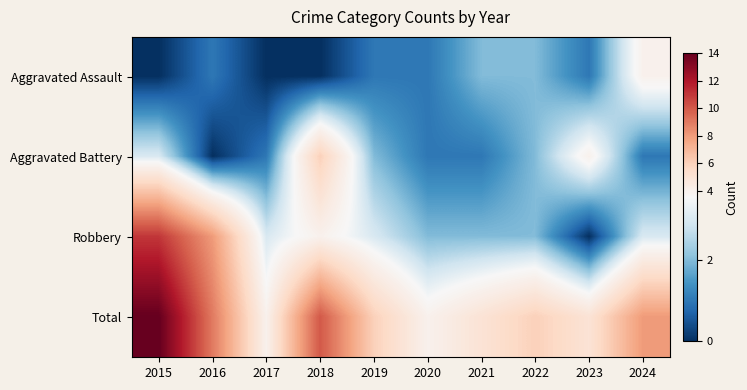

Count the number of data series in this chart.

4